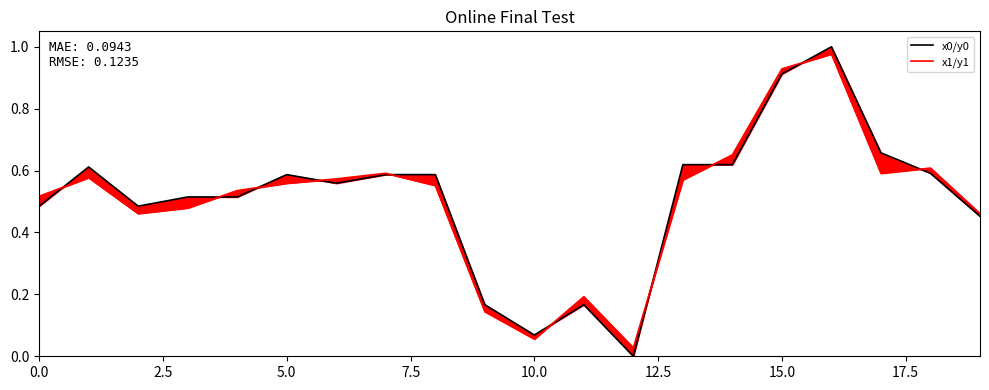

How many values in x0/y0 are above zero?

19